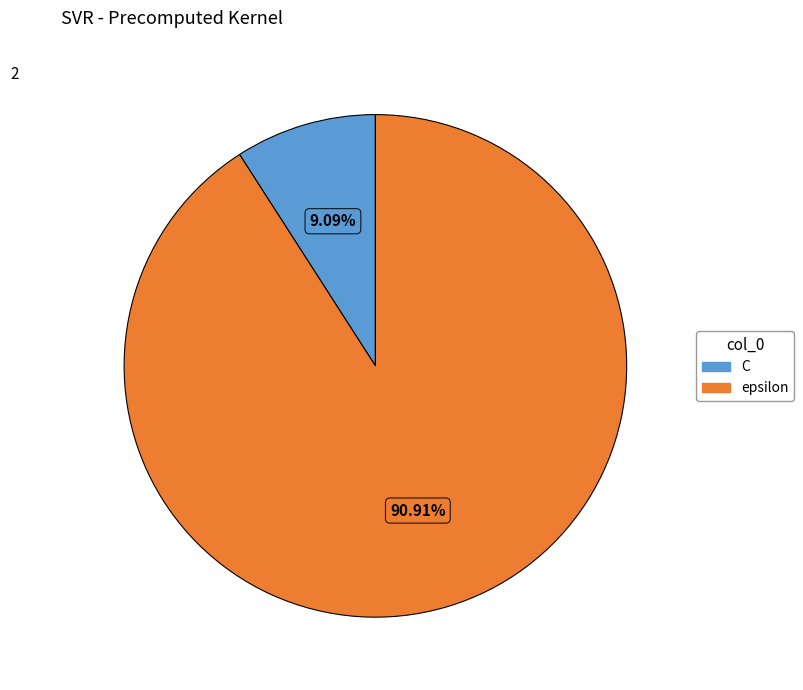

To the nearest percent, what is the difference between the largest and smallest slice percentages?

82%